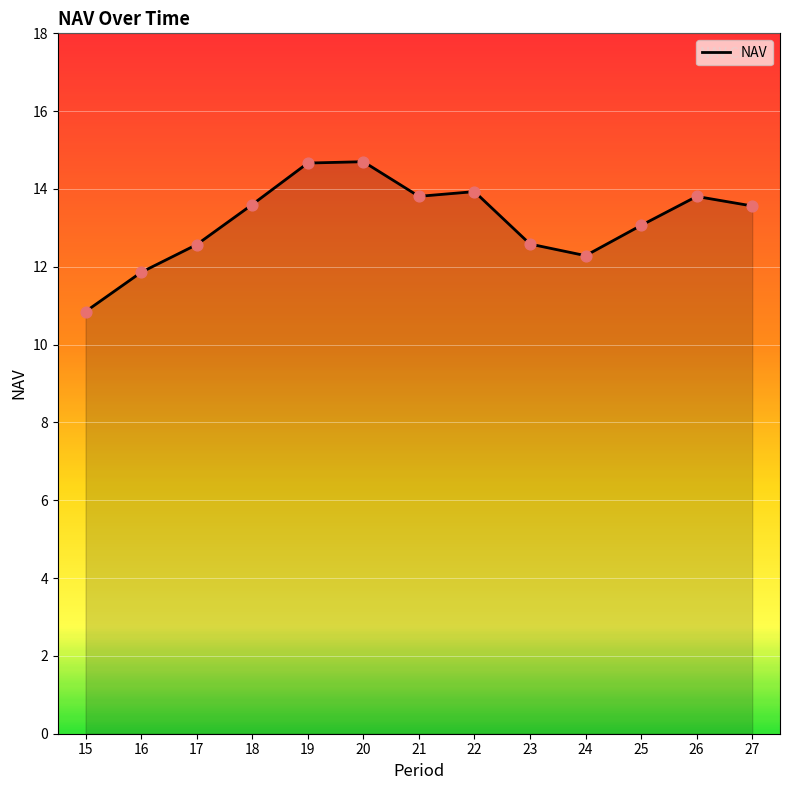

What is the change in value from 23 to 27?

+1.0